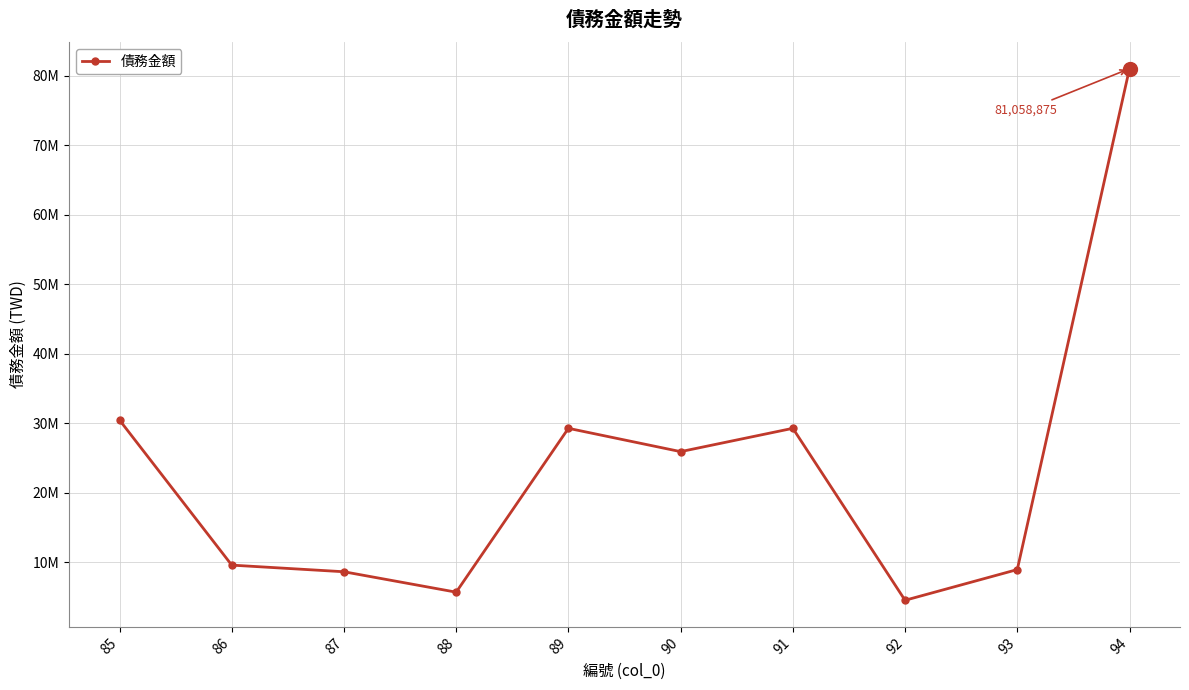

Reading left to right, transcribe all the data shown in this chart.

85=30477735	86=9601734	87=8646484	88=5707475	89=29291128	90=25934529	91=29291128	92=4541424	93=8961620	94=81058875